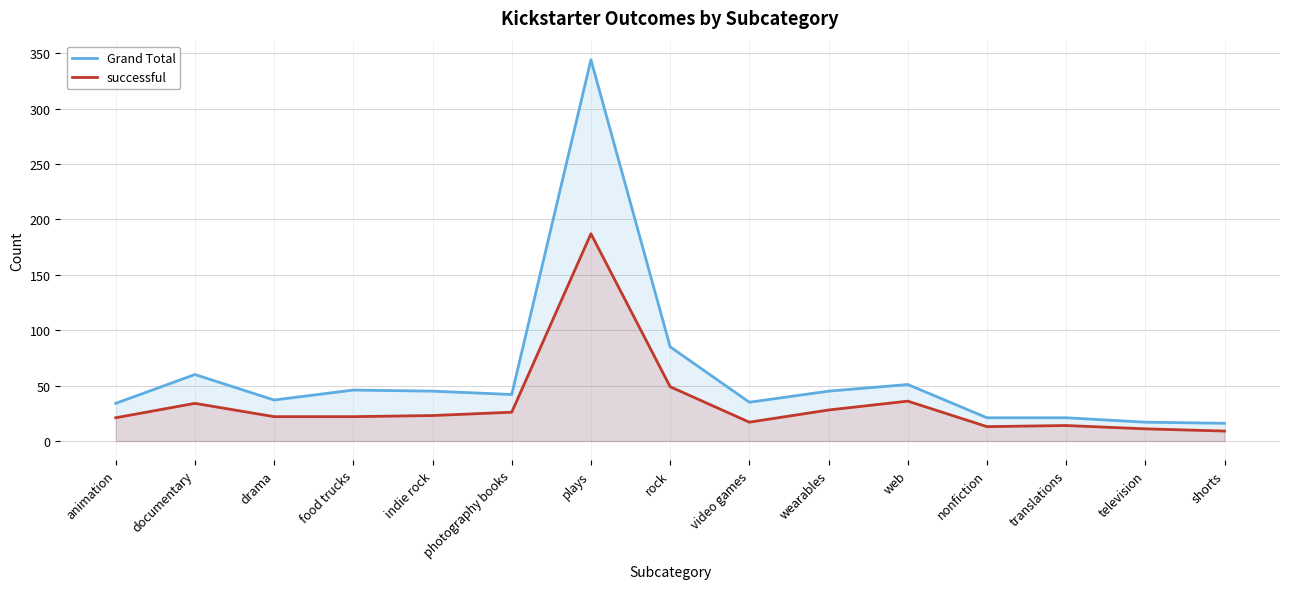

What is the sum of all Grand Total values?

899